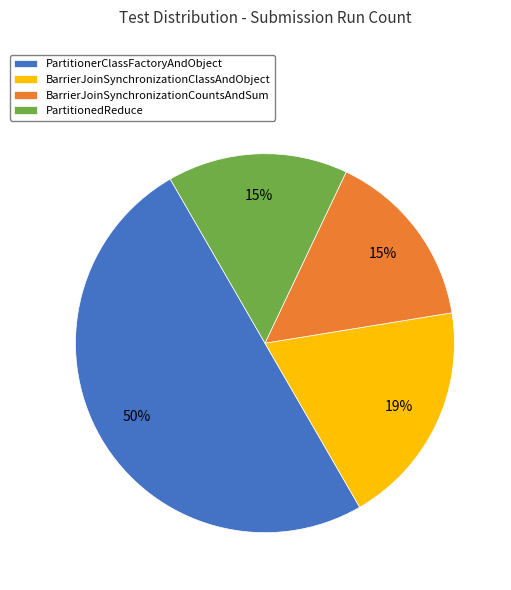

Which slice is the largest?

PartitionerClassFactoryAndObject